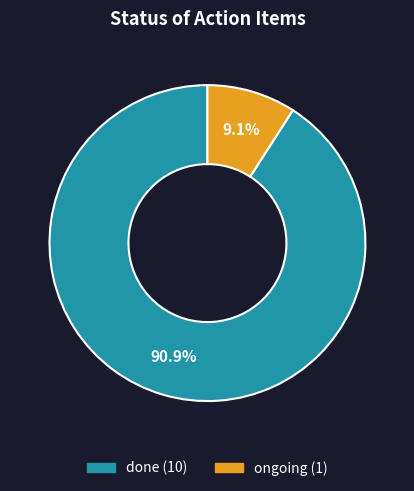

What percentage is the done slice, to the nearest percent?

91%